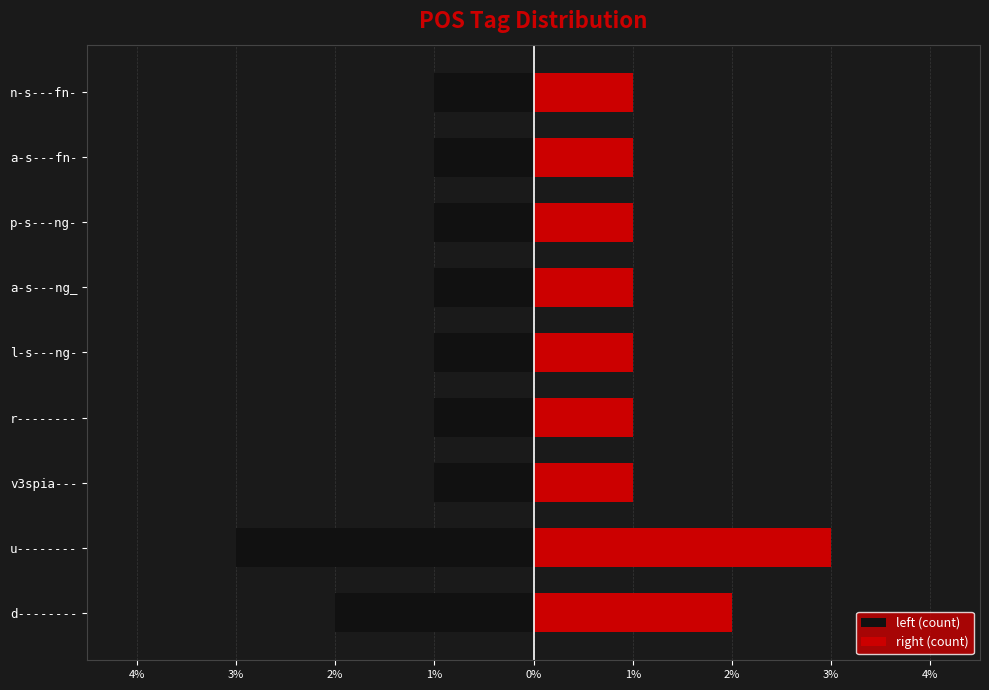

Reading right to left, extract all data points from this chart.

left (count): -1	-1	-1	-1	-1	-1	-1	-3	-2
right (count): 1	1	1	1	1	1	1	3	2